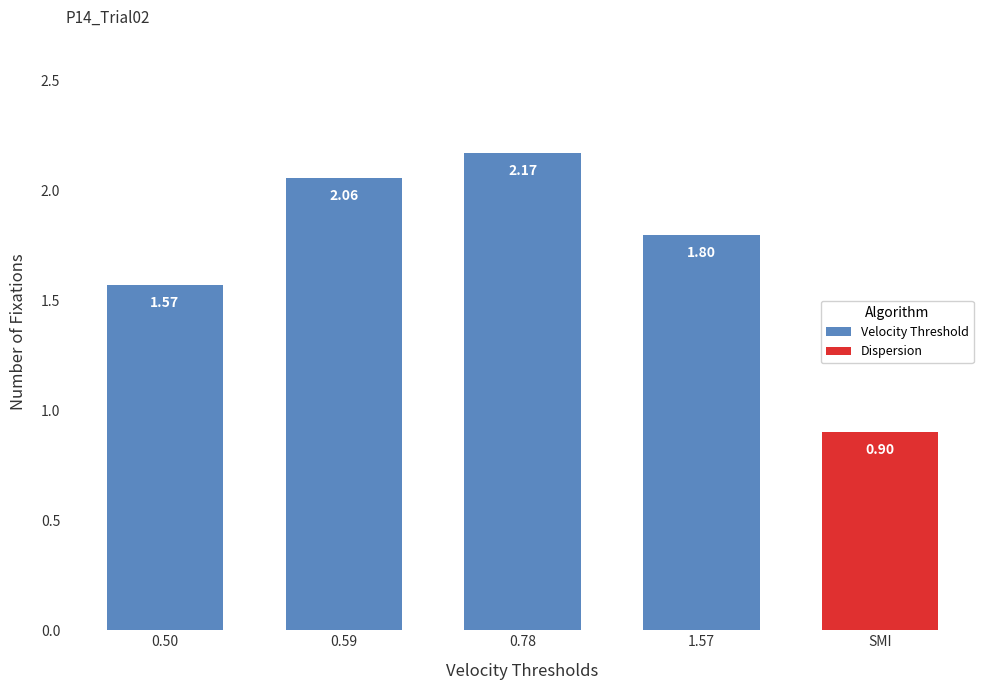

Count the number of values greater than 2.

2